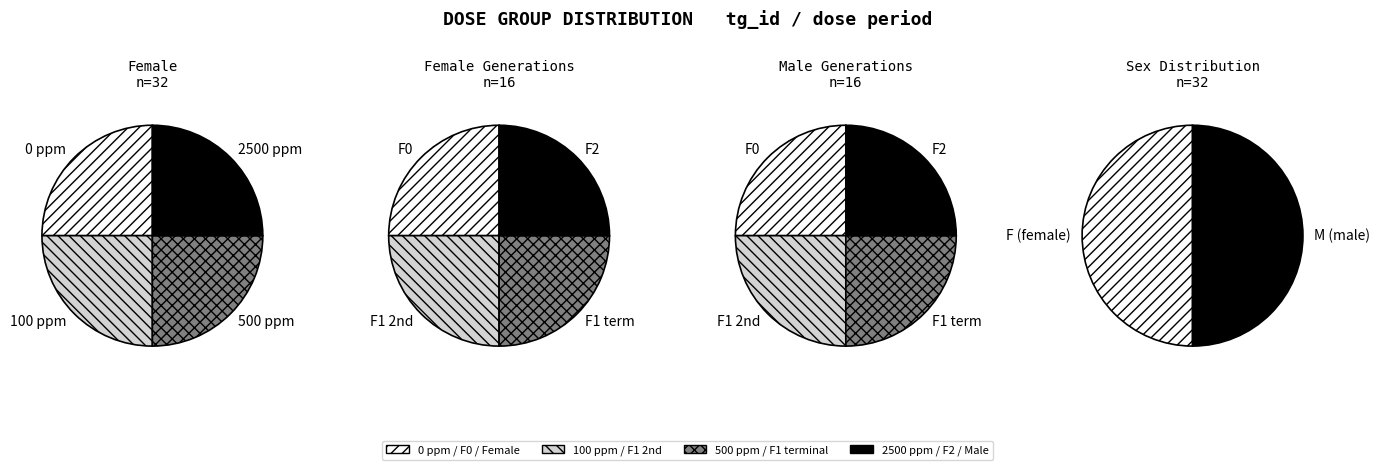

Is there a majority slice in this chart?

No